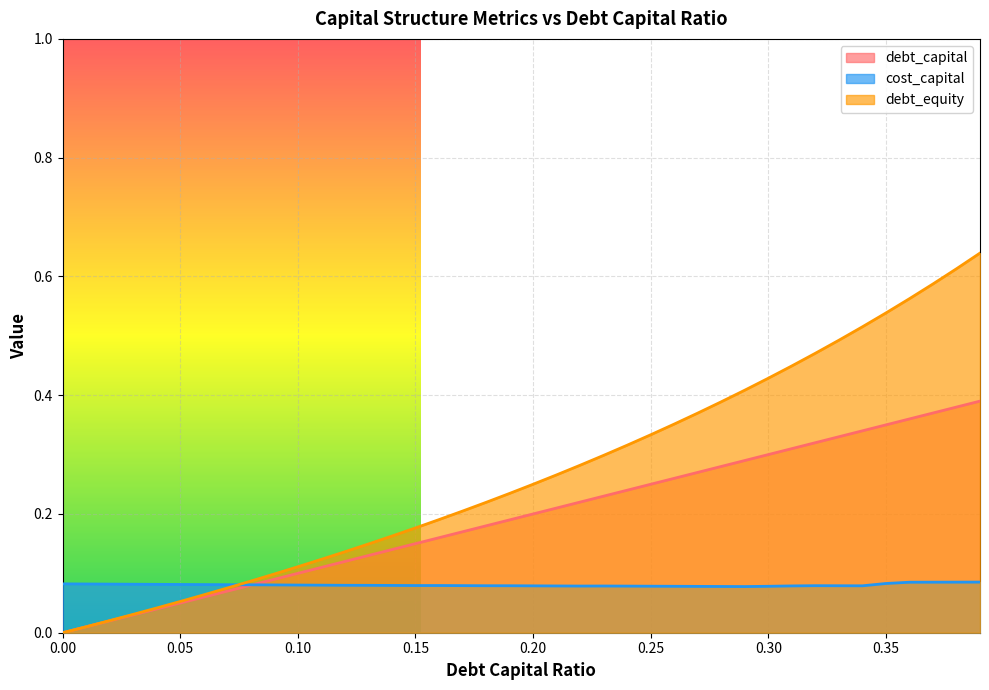

How many positive values does the debt_equity series have?

39